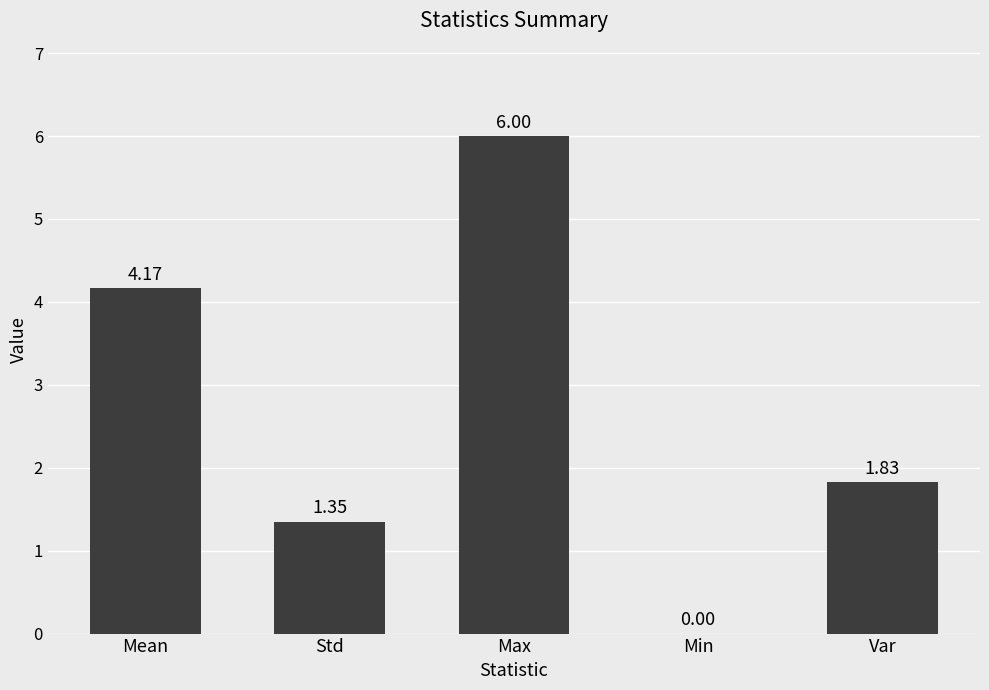

What is the sum of the values at Max and Var?

7.8